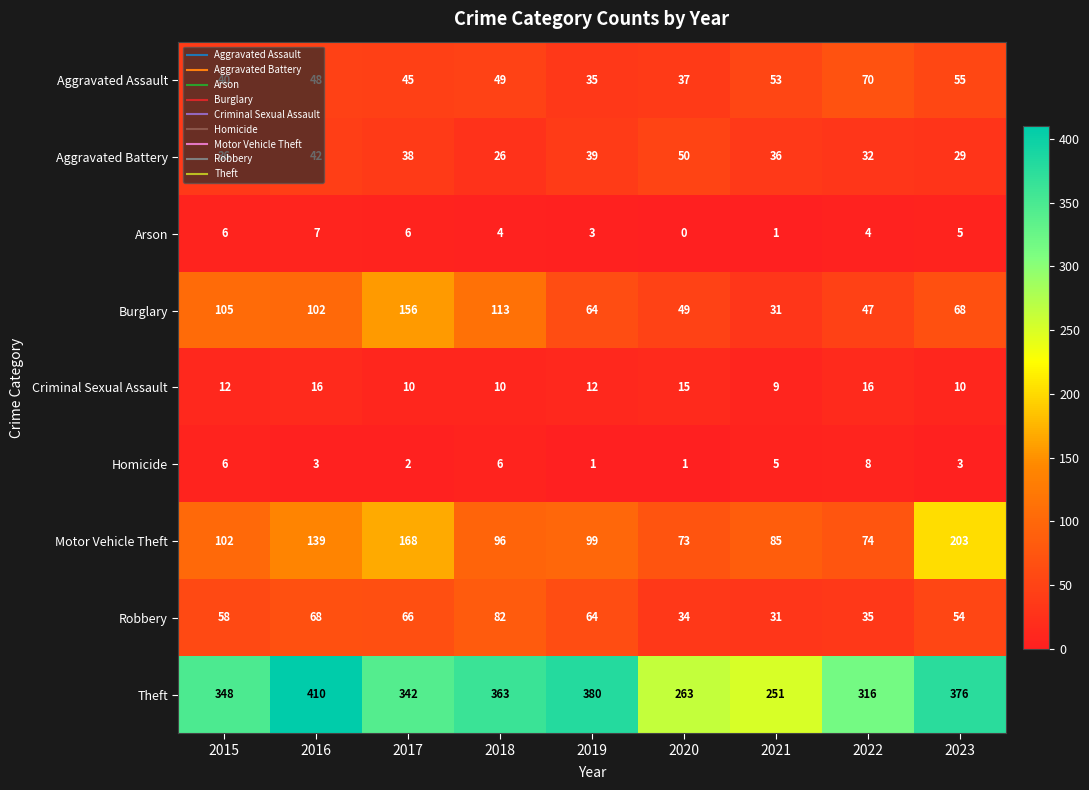

The Aggravated Battery series shows 55 at 2022. True or false?

False